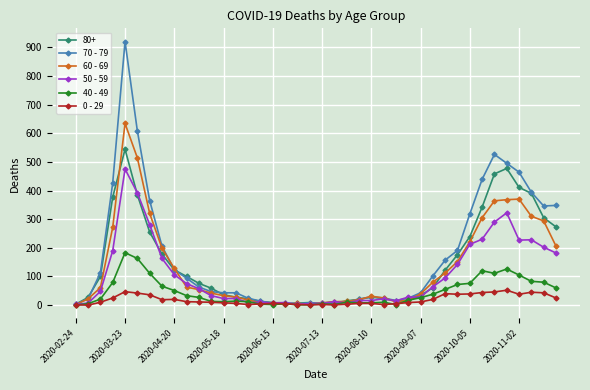

How many data points does each series have?

40